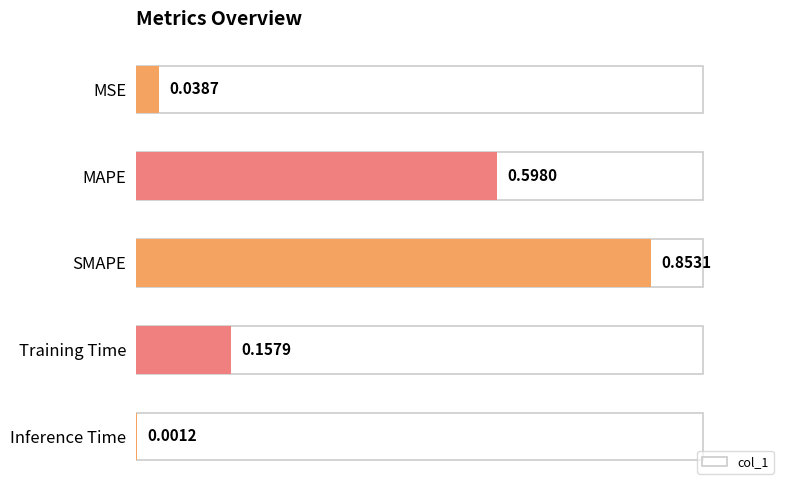

What is the change in value from SMAPE to Inference Time?

-0.9